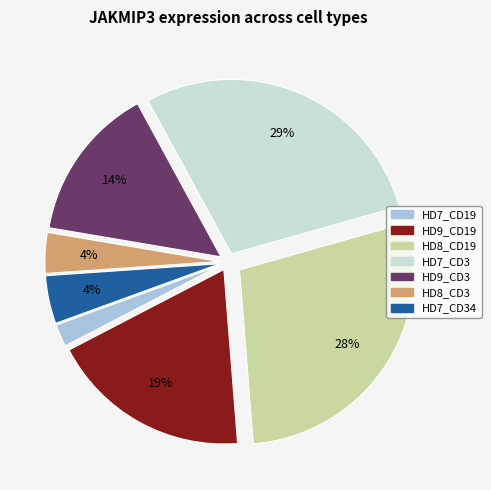

Is there a majority slice in this chart?

No